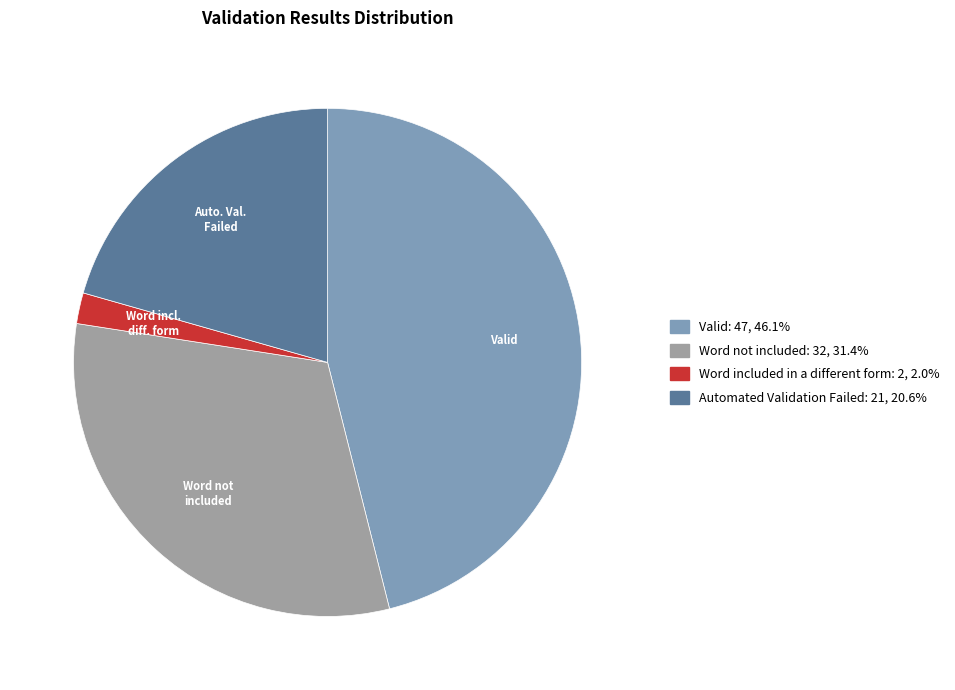

Is there a majority slice in this chart?

No